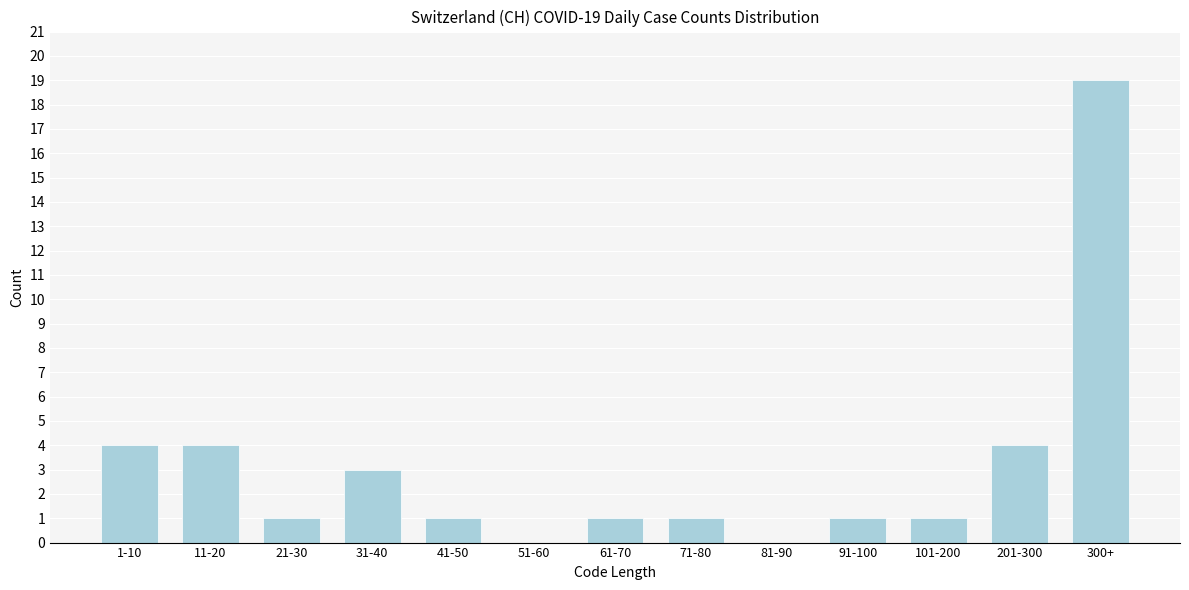

Reading right to left, what are all the values shown in this chart?

300+=19	201-300=4	101-200=1	91-100=1	81-90=0	71-80=1	61-70=1	51-60=0	41-50=1	31-40=3	21-30=1	11-20=4	1-10=4